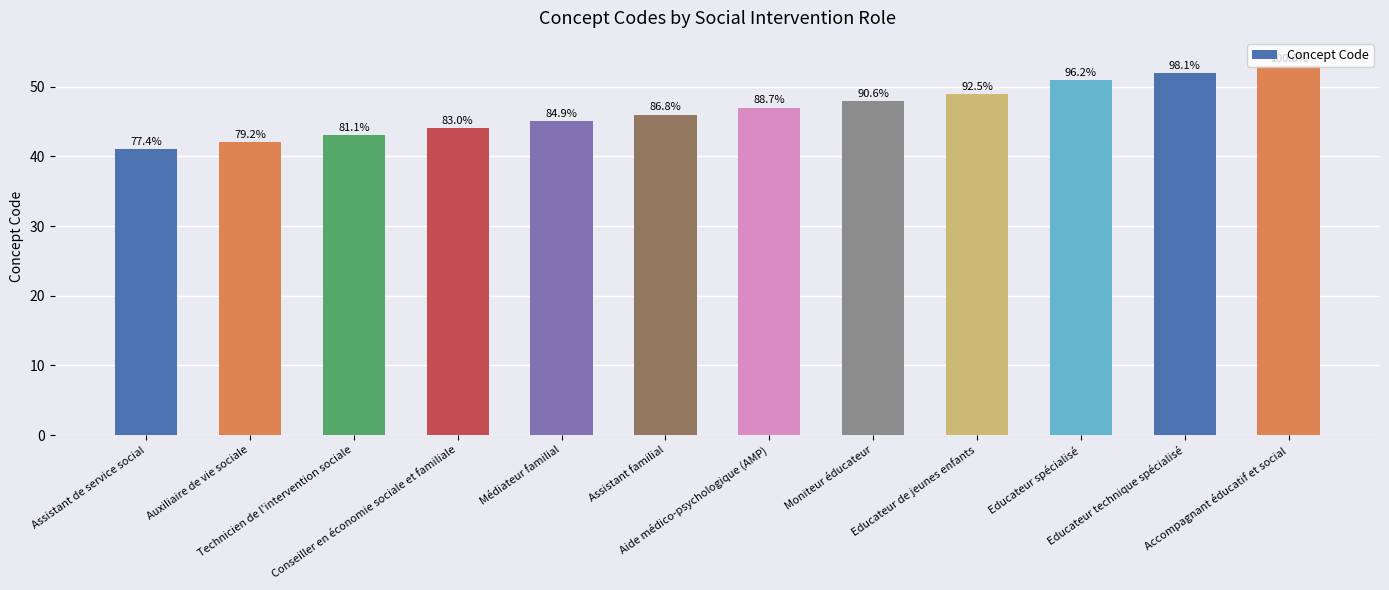

Is it true that the value at Educateur spécialisé is 51?

True